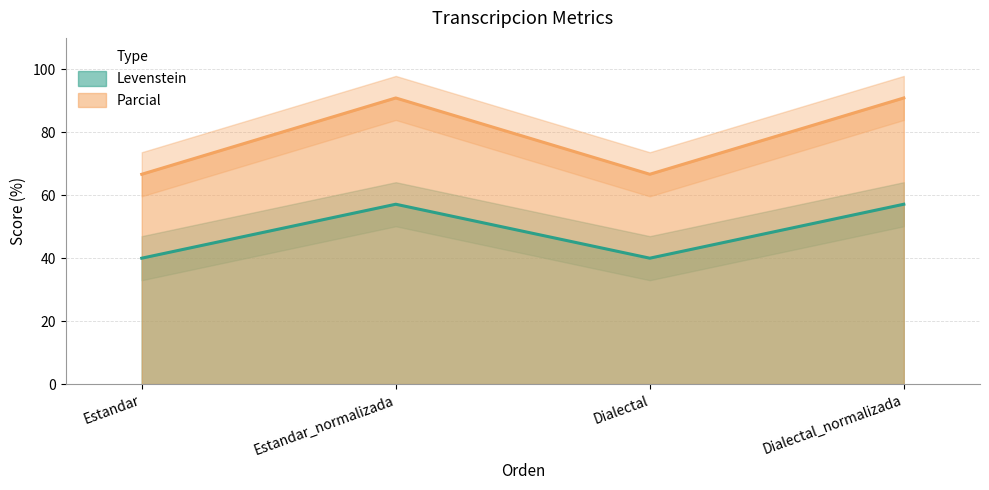

What is the total value across all series at Estandar_normalizada?

148.1